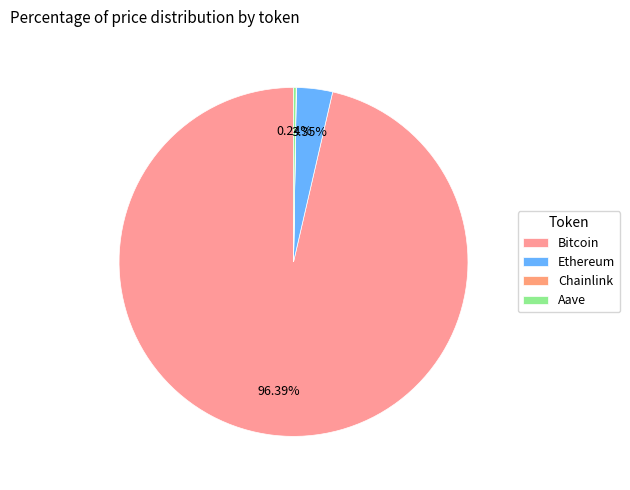

What is the largest slice in the pie chart?

Bitcoin